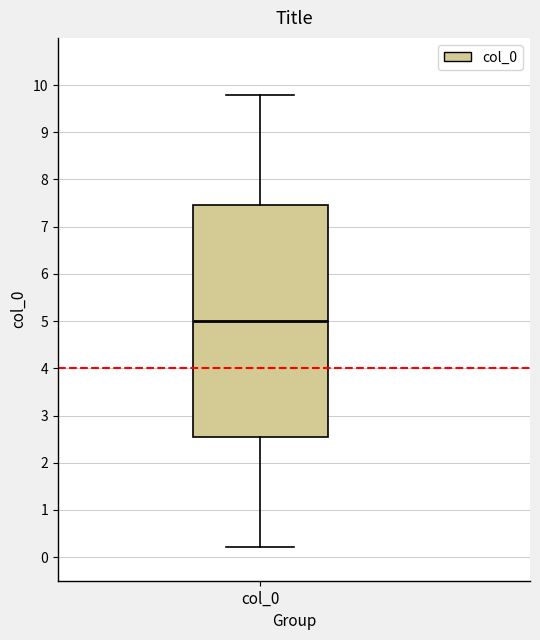

Where is the upper edge of the box for col_0 on the y-axis? The values are not printed on the chart, so give them approximately, as read against the axis.

7.5